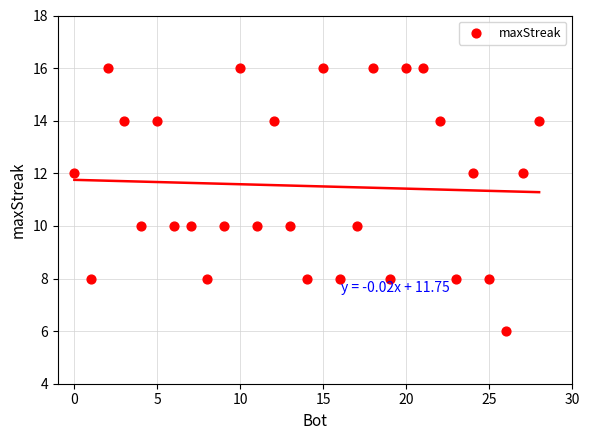

What is the range of Y values (max minus min)?

10